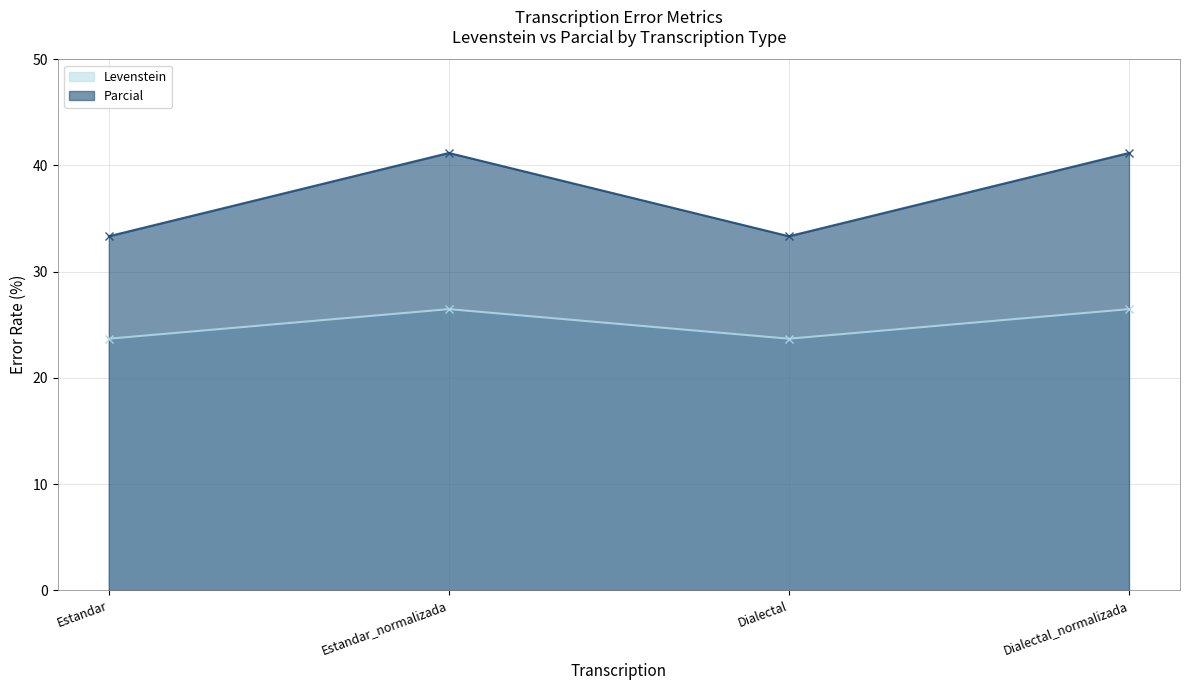

What is the label of the 2nd point from the right?

Dialectal